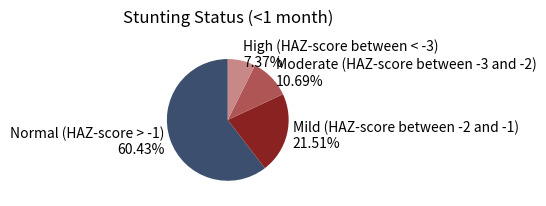

To the nearest percent, what percentage of the pie is Normal (HAZ-score > -1)?

60%